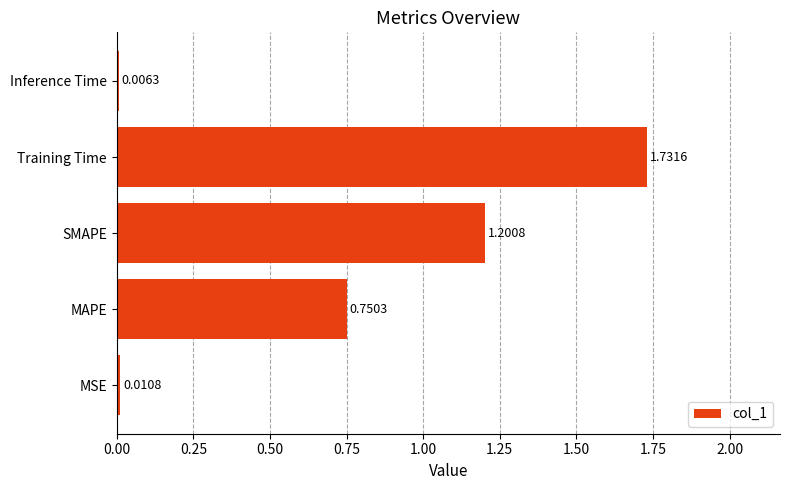

Which has a higher value, MAPE or Inference Time?

MAPE